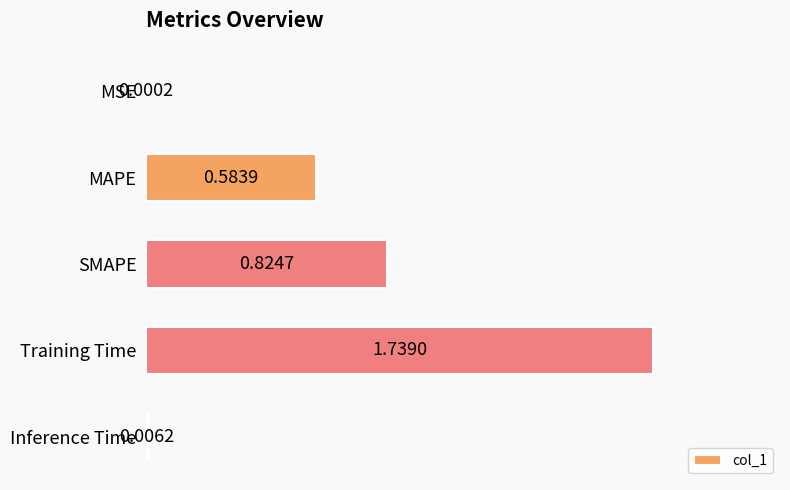

What is the change in value from MAPE to Training Time?

+1.2